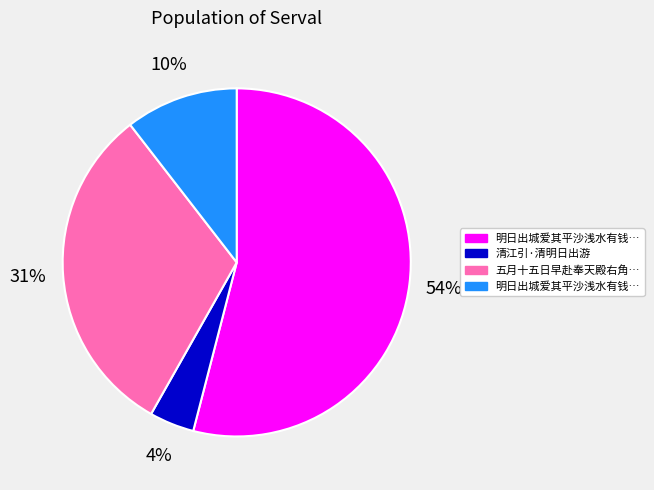

Does any single category account for the majority?

Yes